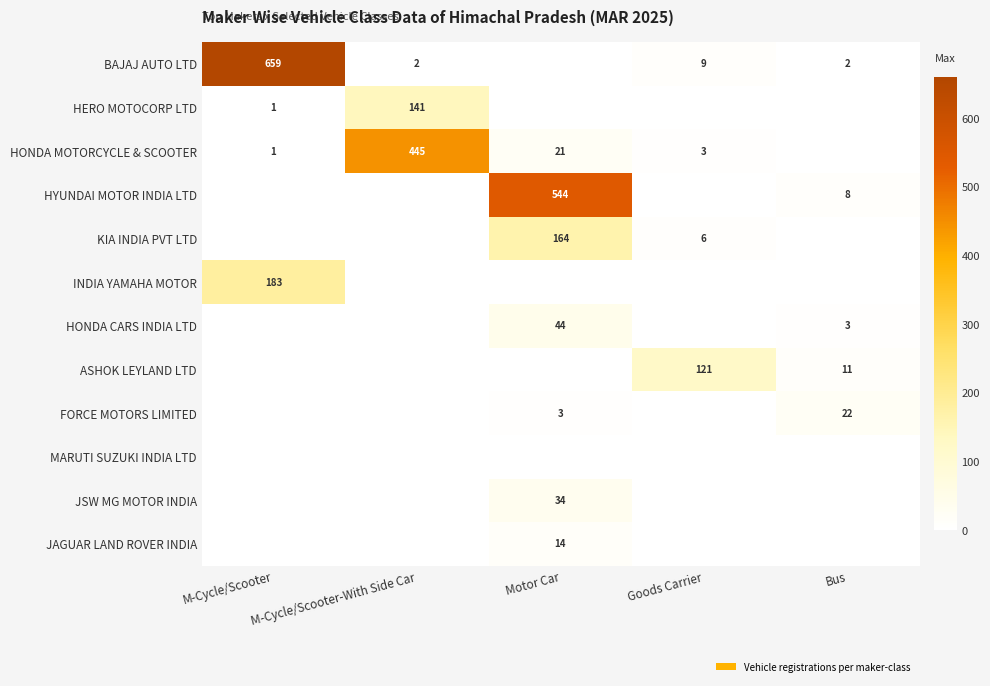

The value of BAJAJ AUTO LTD at Goods Carrier is 2. True or false?

False